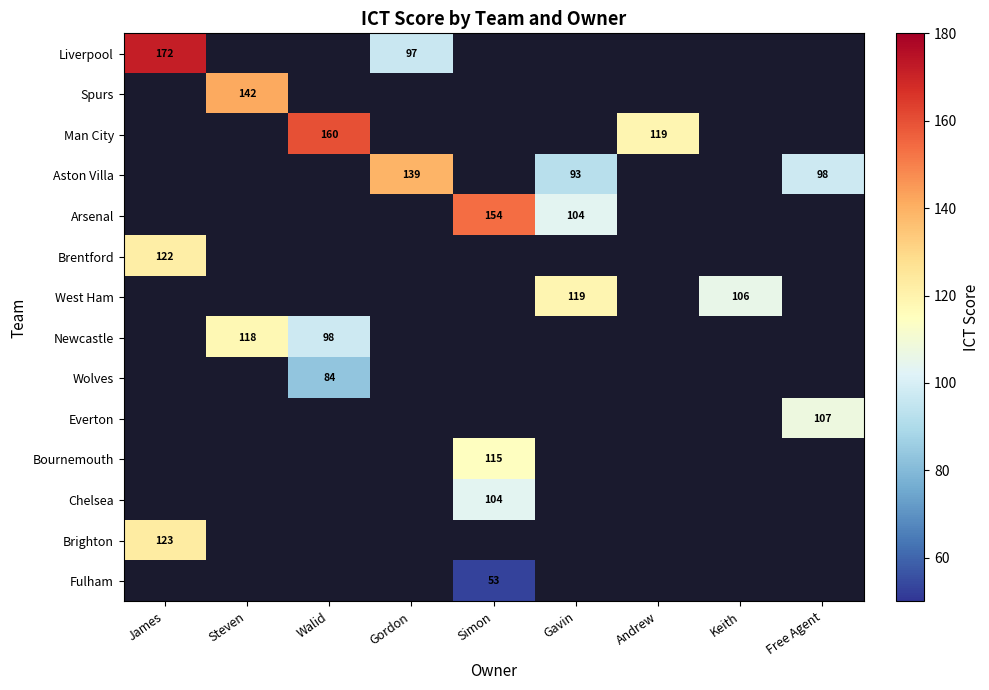

The Wolves series shows 56.3 at Walid. True or false?

False